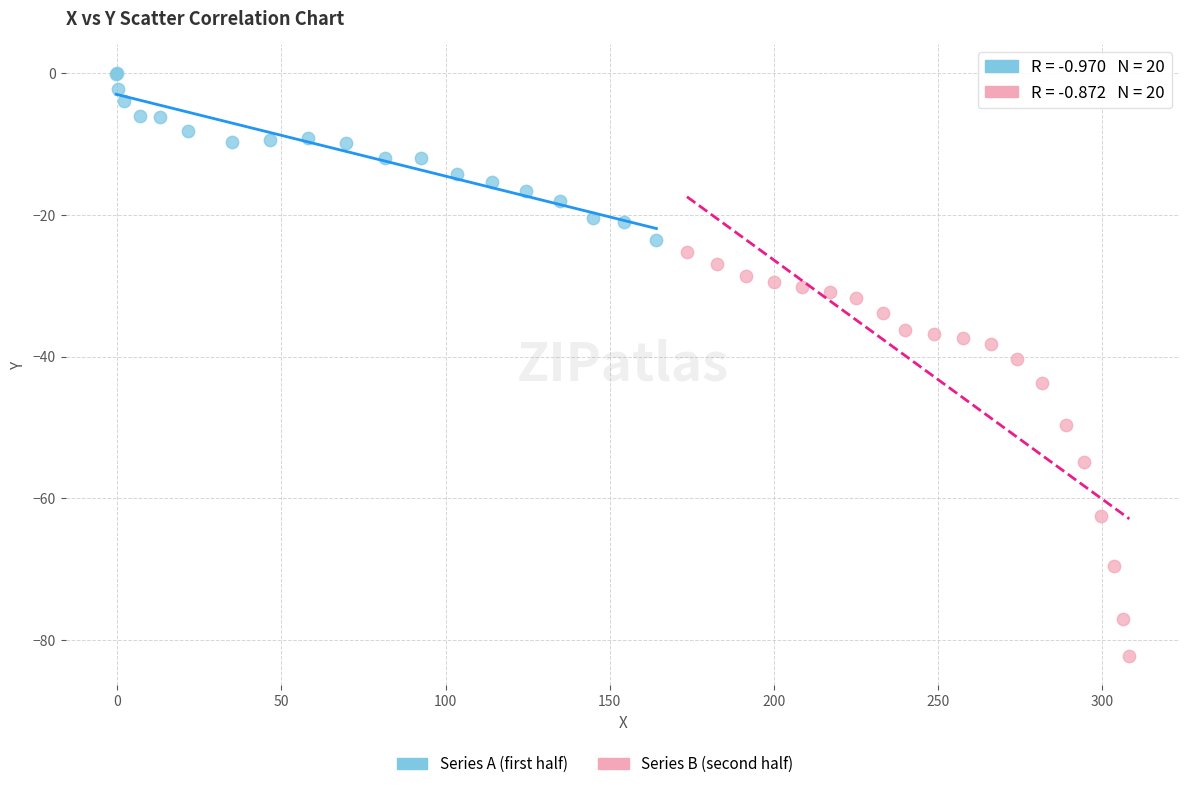

Which series has the widest spread of Y values?

Series B (second half)